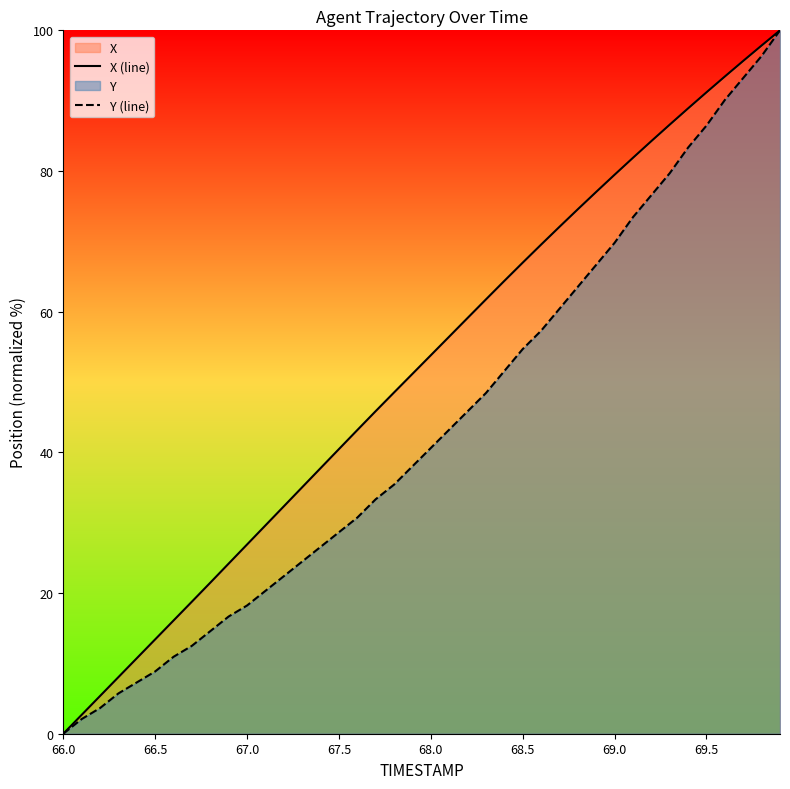

Reading left to right, list all the values displayed in this chart.

X (line): 0.0	2.7	5.4	8.0	10.7	13.4	16.1	18.8	21.5	24.2	26.9	29.6	32.3	35.0	37.8	40.5	43.2	45.9	48.5	51.2	53.8	56.5	59.1	61.7	64.4	67.0	69.5	72.1	74.6	77.0	79.5	81.9	84.3	86.6	88.9	91.2	93.4	95.7	97.8	100.0
Y (line): 0.0	2.1	3.6	5.7	7.3	8.9	10.9	12.5	14.6	16.7	18.2	20.3	22.4	24.5	26.6	28.6	30.7	33.3	35.4	38.0	40.6	43.2	45.8	48.4	51.6	54.7	57.3	60.4	63.5	66.7	69.8	73.4	76.6	79.7	83.3	86.5	90.1	93.2	96.4	100.0